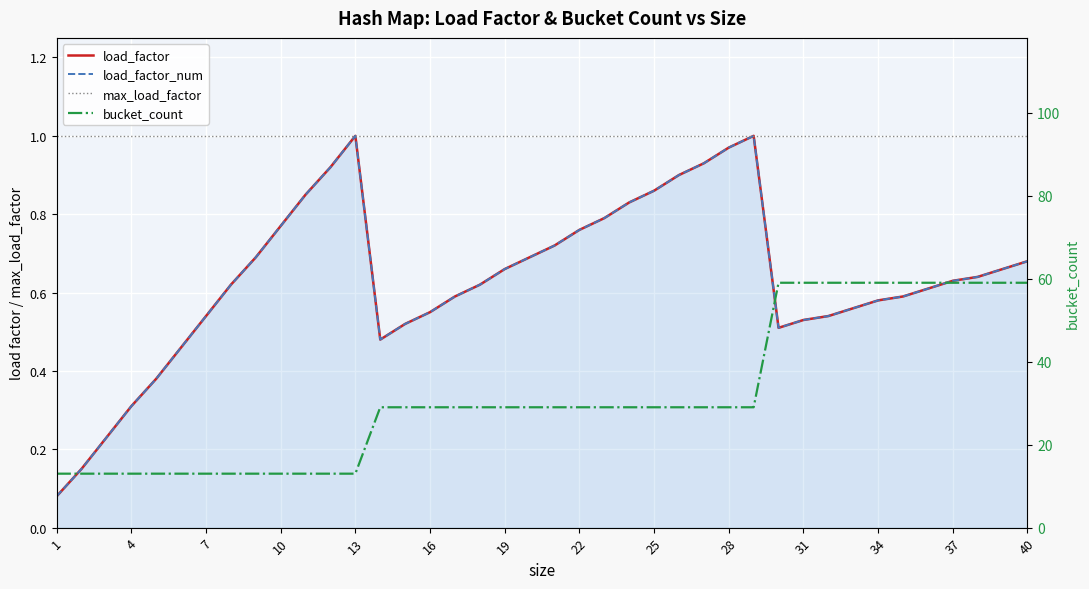

Which series has the widest spread of values?

bucket_count